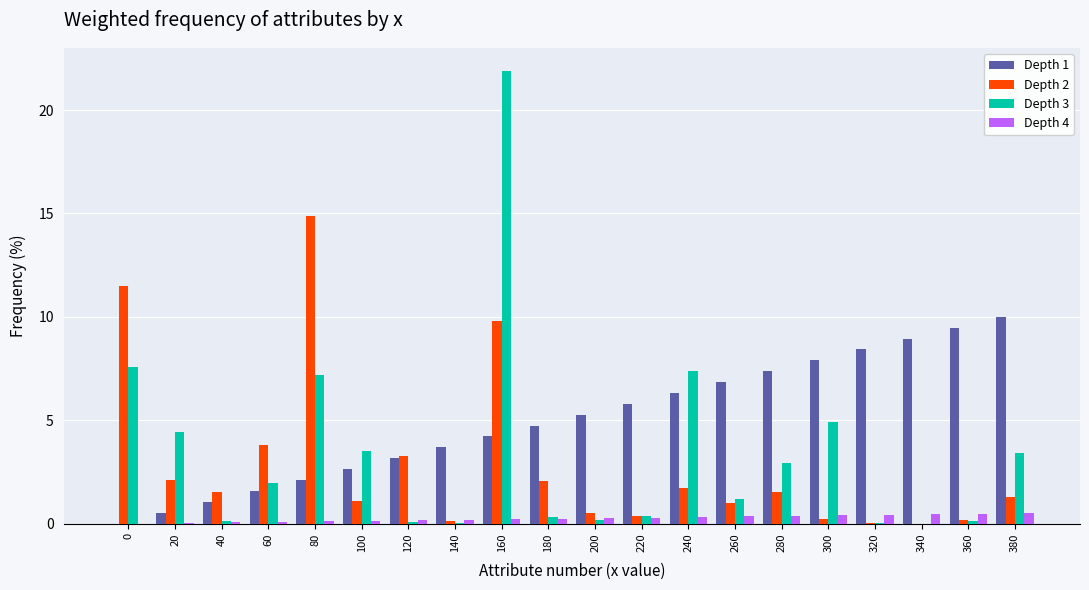

What is the total value across all series at 60?

7.4